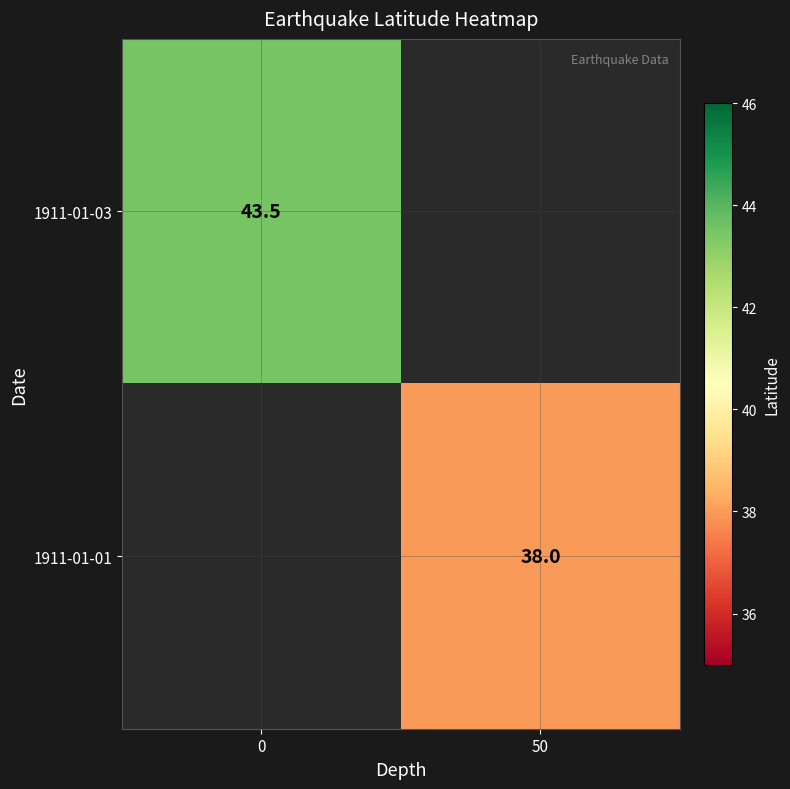

The 1911-01-01 series shows 38.0 at 50. True or false?

True